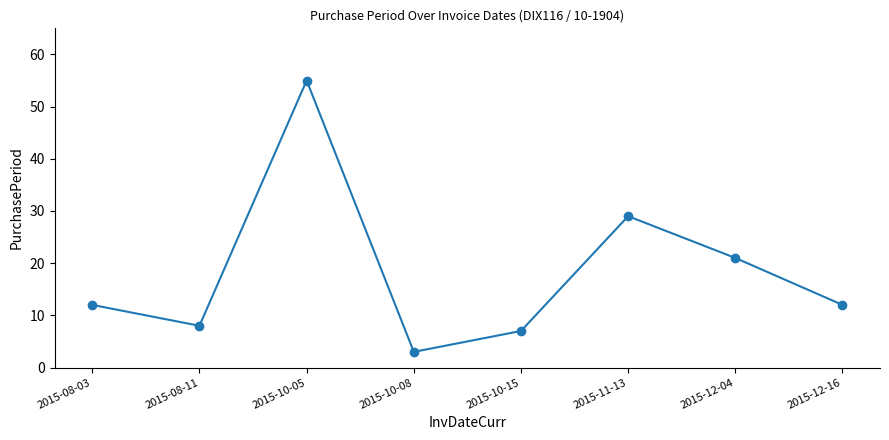

What is the change in value from 2015-12-04 to 2015-12-16?

-9